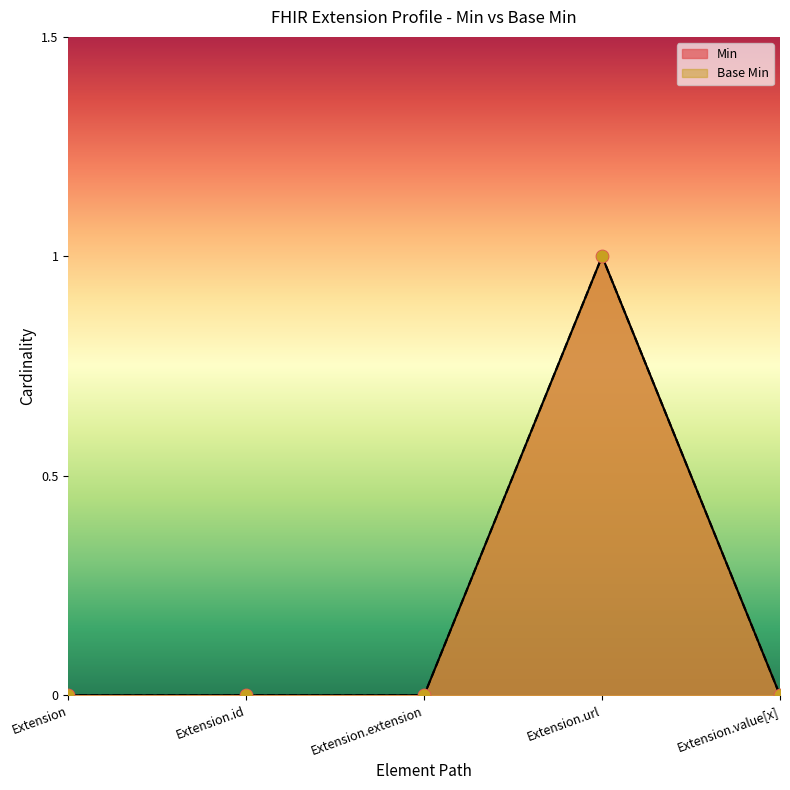

Is the value of Base Min at Extension greater than the value of Min at Extension?

No